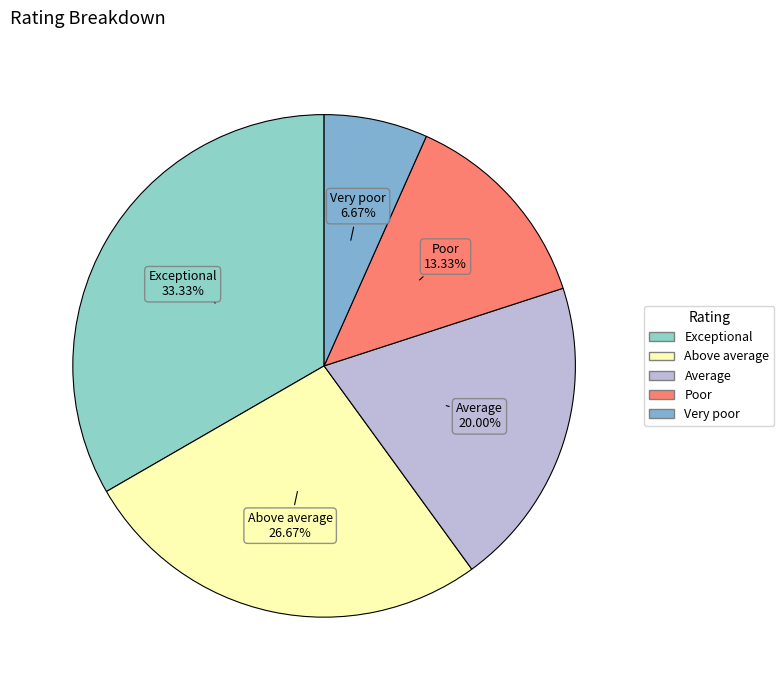

True or false: Above average accounts for 14% of the total.

False